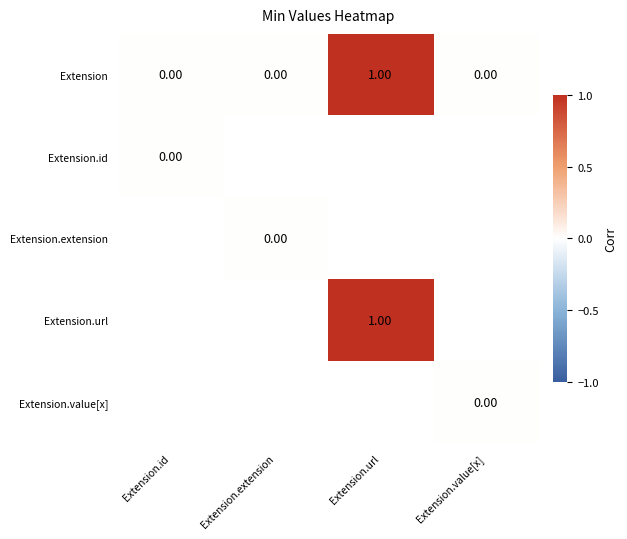

At which label does Extension reach its peak?

Extension.url